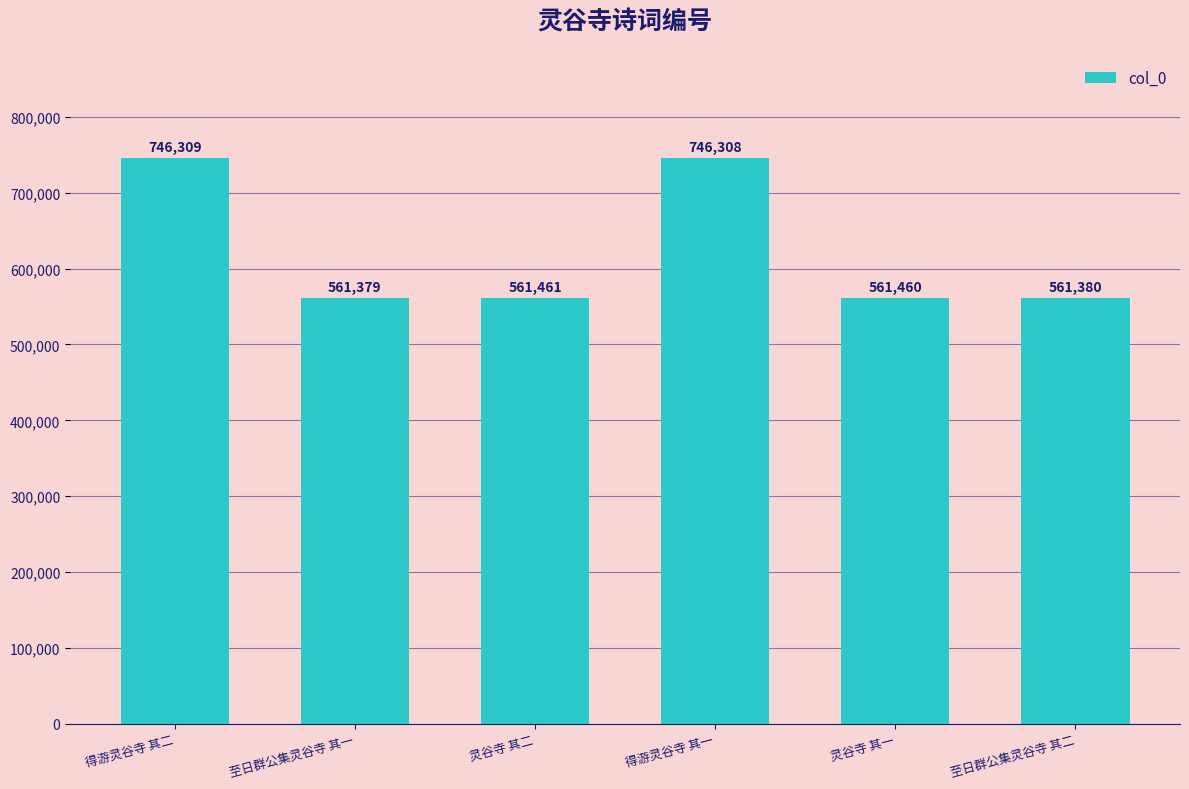

Reading left to right, transcribe all the data shown in this chart.

得游灵谷寺 其二=746309	至日群公集灵谷寺 其一=561379	灵谷寺 其二=561461	得游灵谷寺 其一=746308	灵谷寺 其一=561460	至日群公集灵谷寺 其二=561380